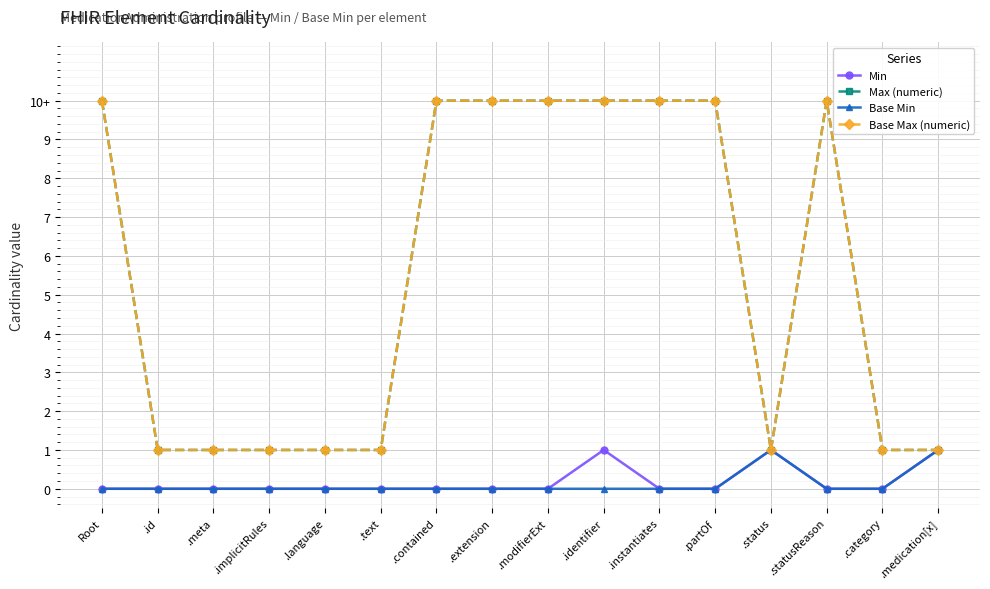

What is the label of the 4th point from the right?

.status